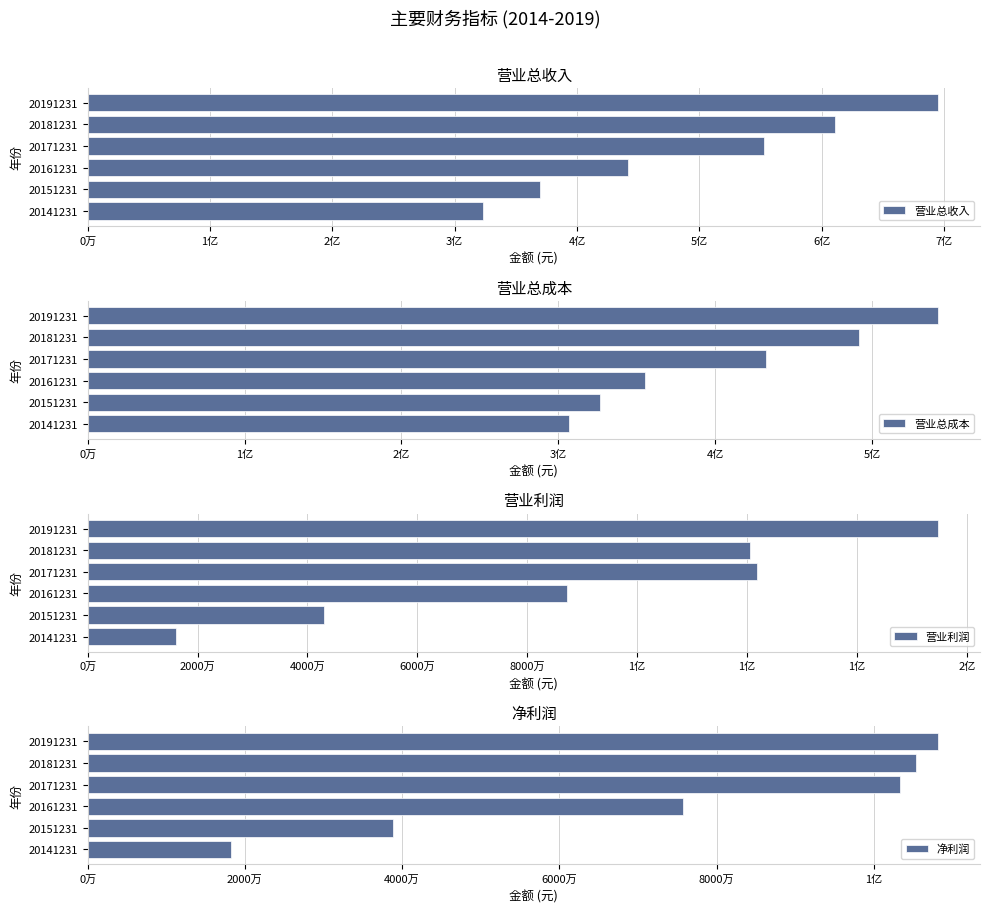

Is the value of 营业总收入 at 20191231 greater than the value of 净利润 at 20141231?

Yes